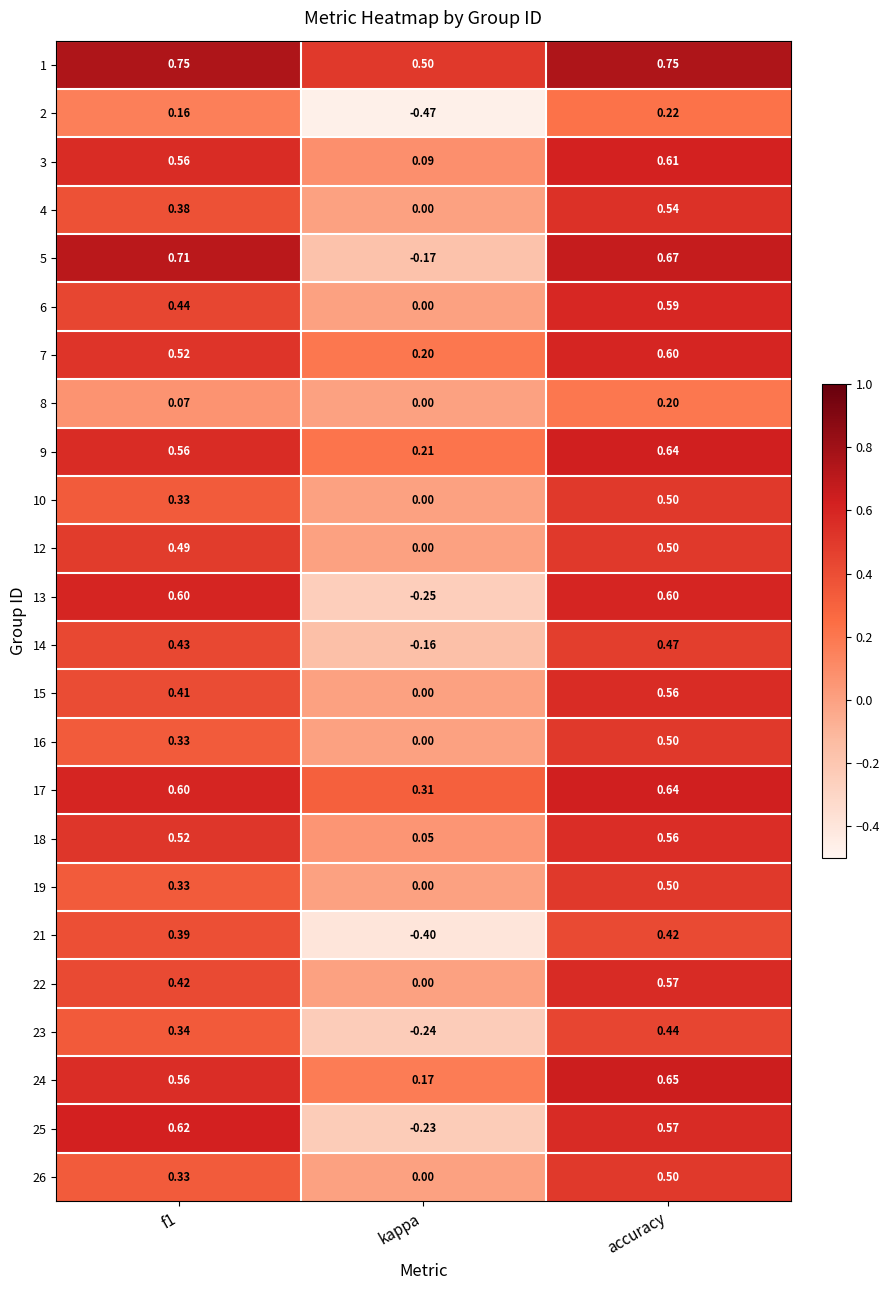

Is the value of 8 at kappa greater than the value of 22 at f1?

No